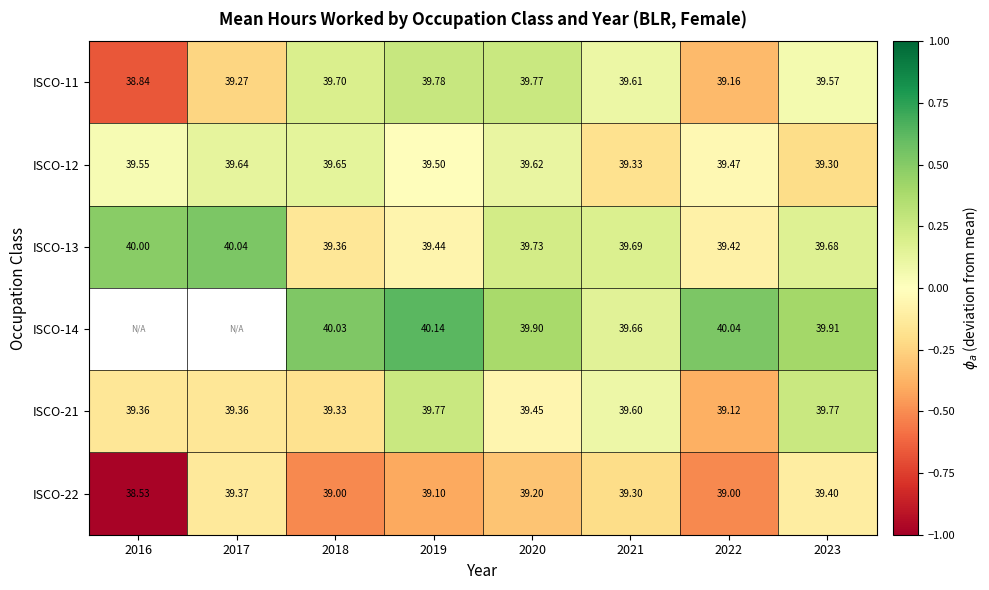

The value of ISCO-12 at 2019 is -0.0. True or false?

True